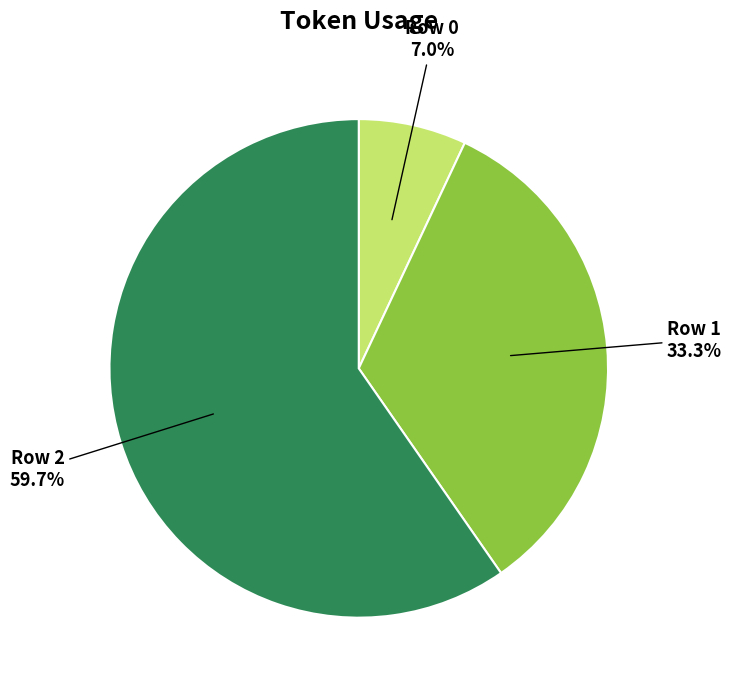

Which slice is the smallest?

Row 0